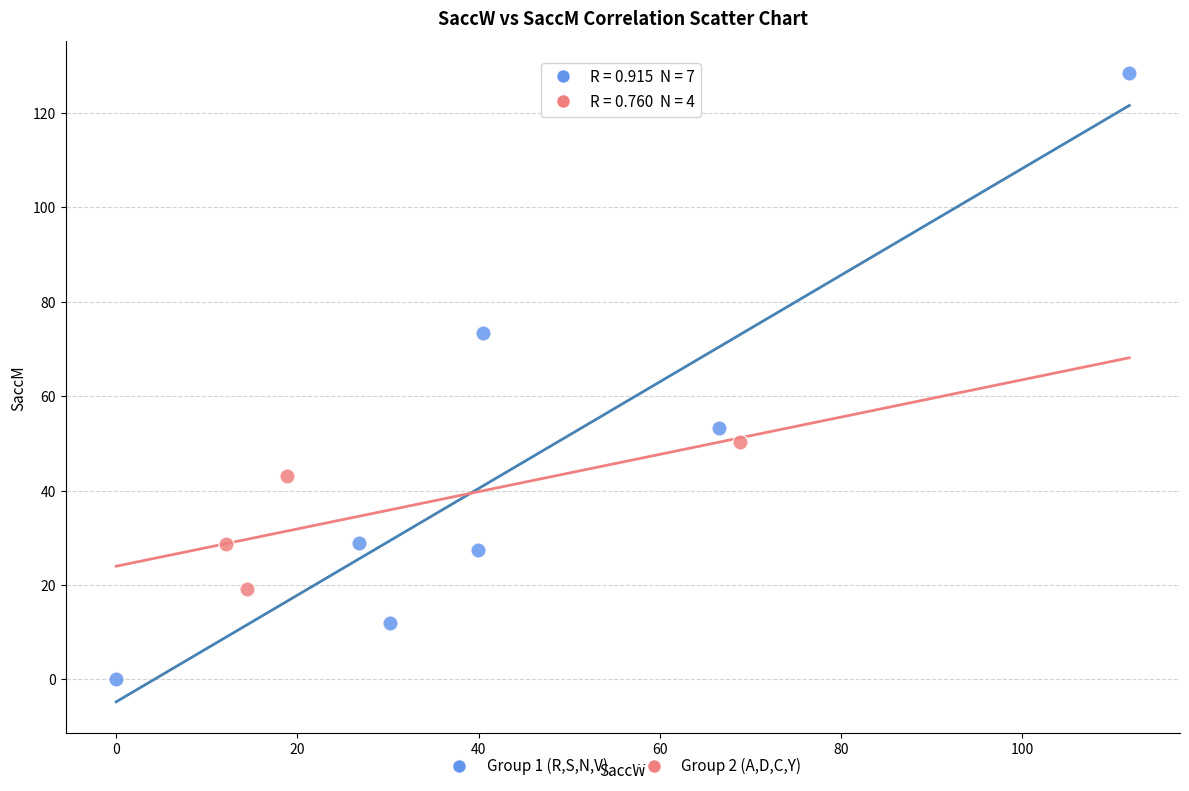

Which series contains the highest Y value?

Group 1 (R,S,N,V)